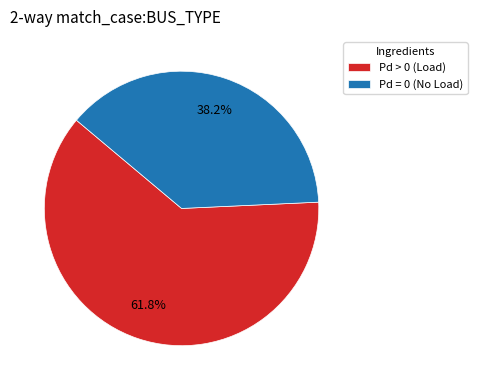

What is the largest slice in the pie chart?

Pd > 0 (Load)